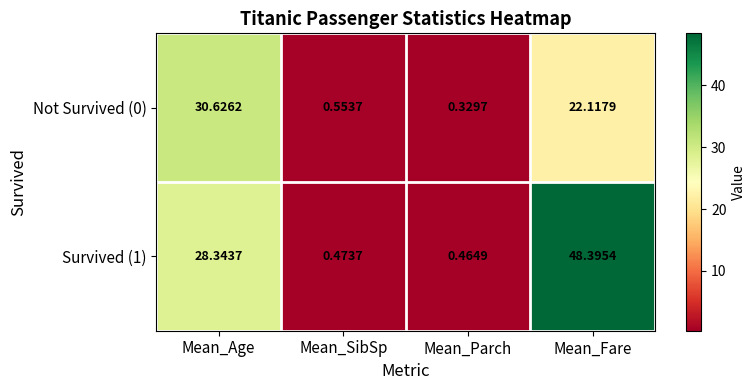

What is the total value across all series at Mean_Parch?

0.8